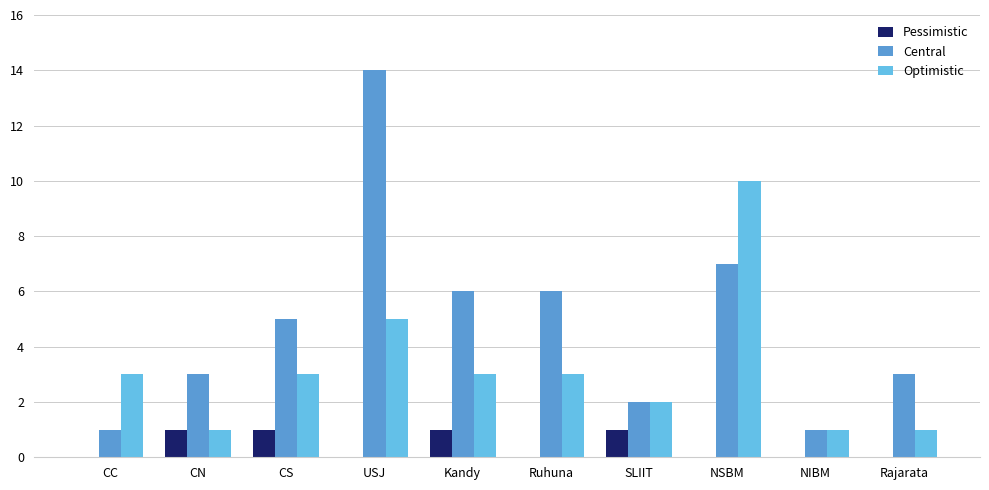

True or false: Central has a value of 1 at CC.

True